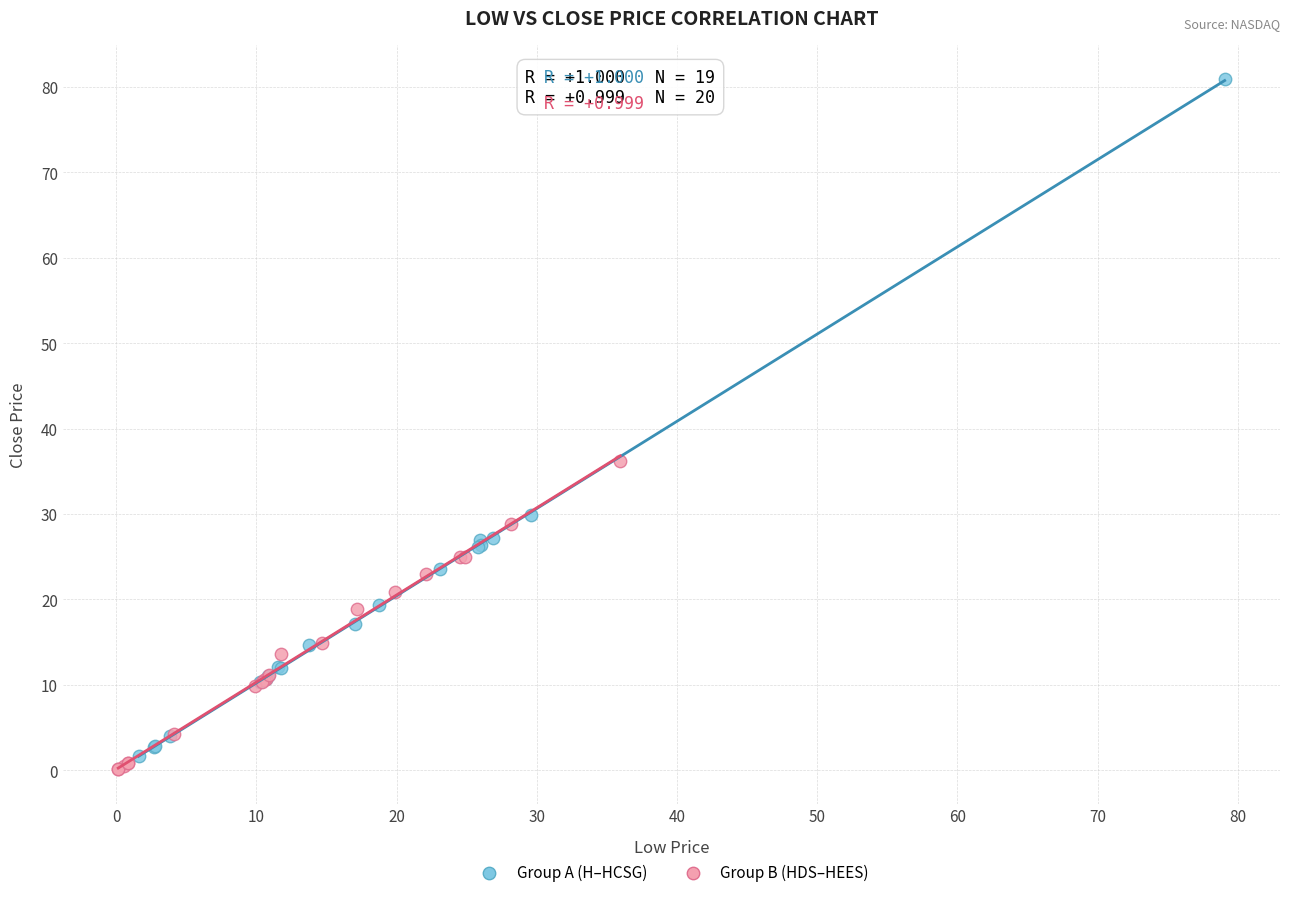

Which series reaches the maximum Y coordinate?

Group A (H–HCSG)